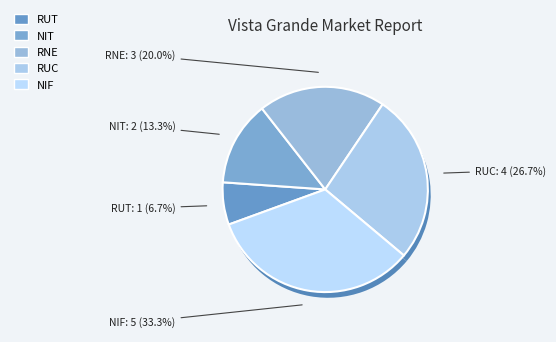

How many segments does this pie chart have?

5